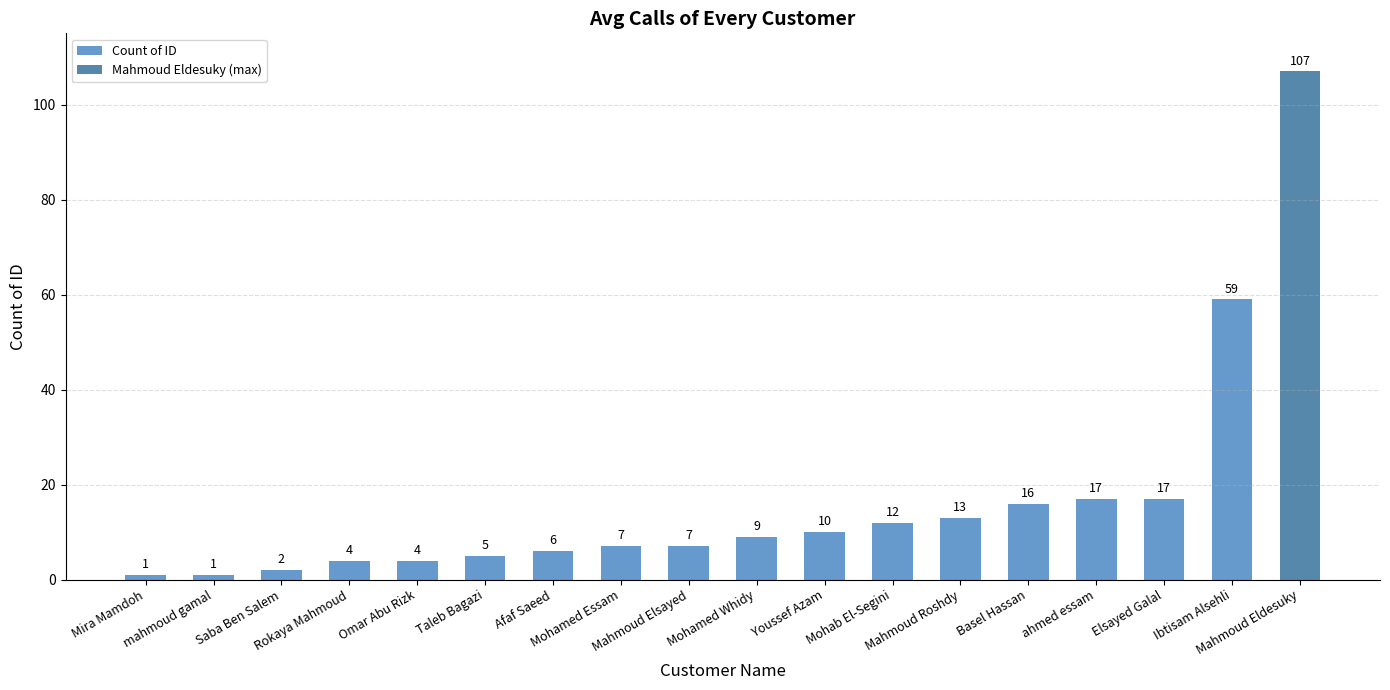

What is the average value?

11